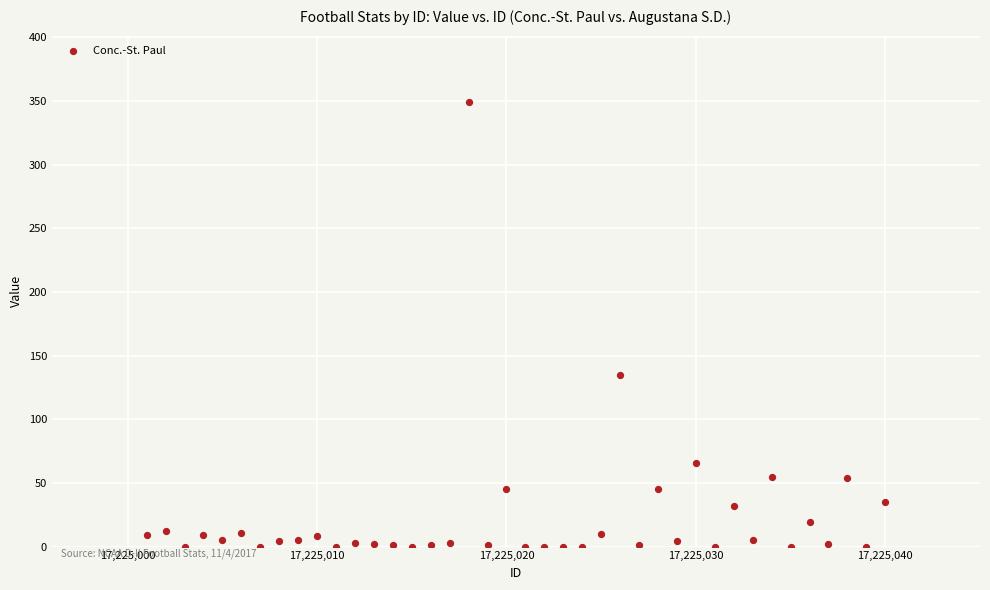

What is the range of Y values (max minus min)?

349